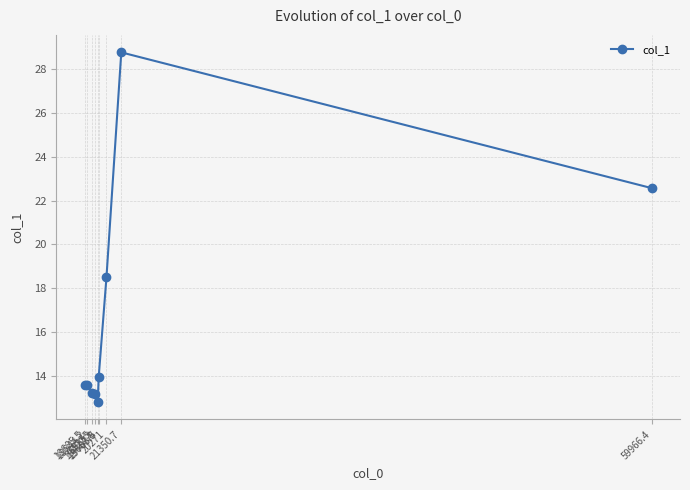

Which label corresponds to the smallest value in the chart?

19637.9